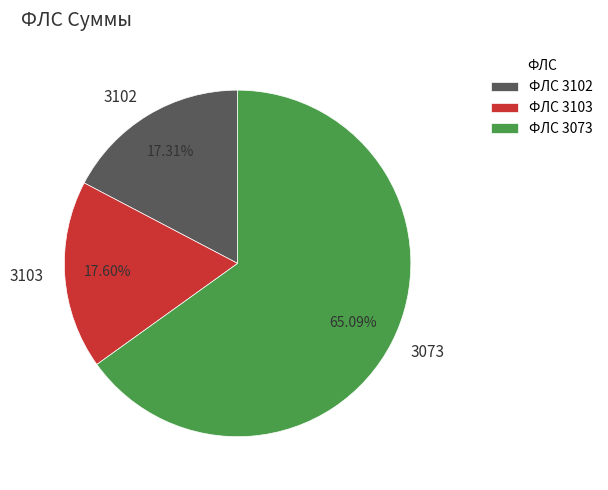

Count the number of slices in the pie.

3